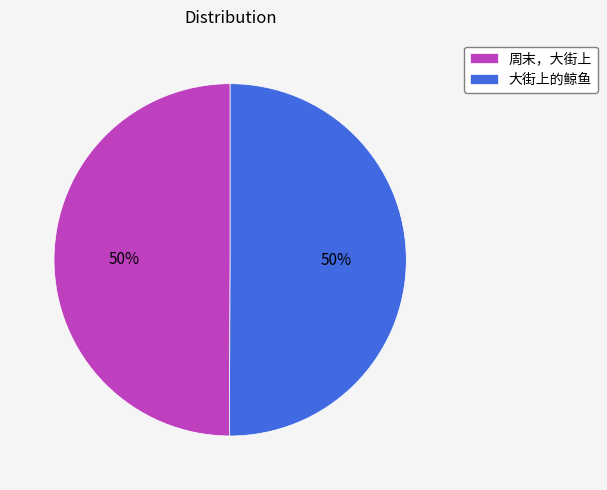

Count the number of slices in the pie.

2